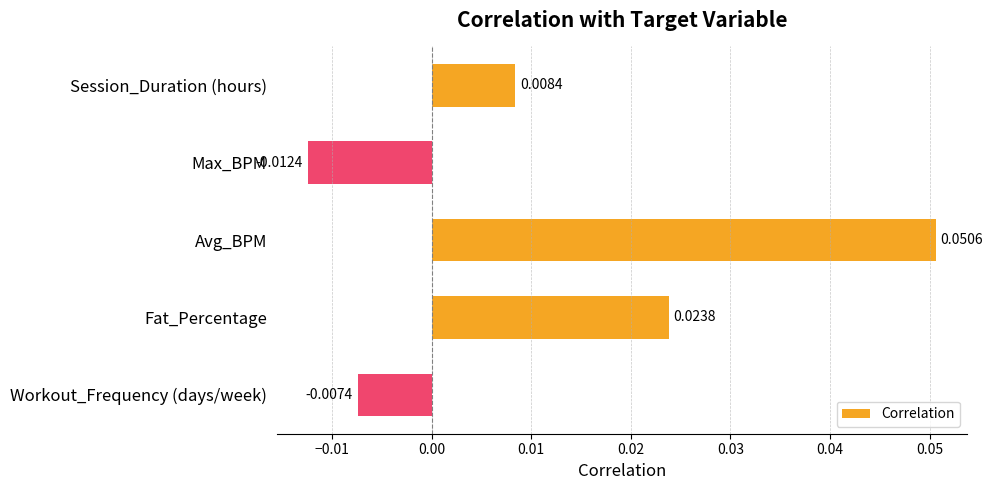

How many values are between 0 and 1?

3